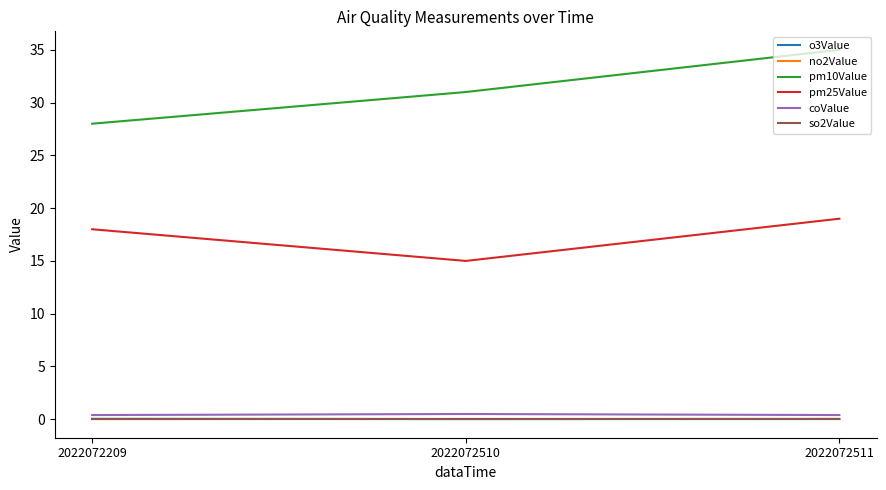

True or false: pm10Value has a value of 31.0 at 2022072510.

True